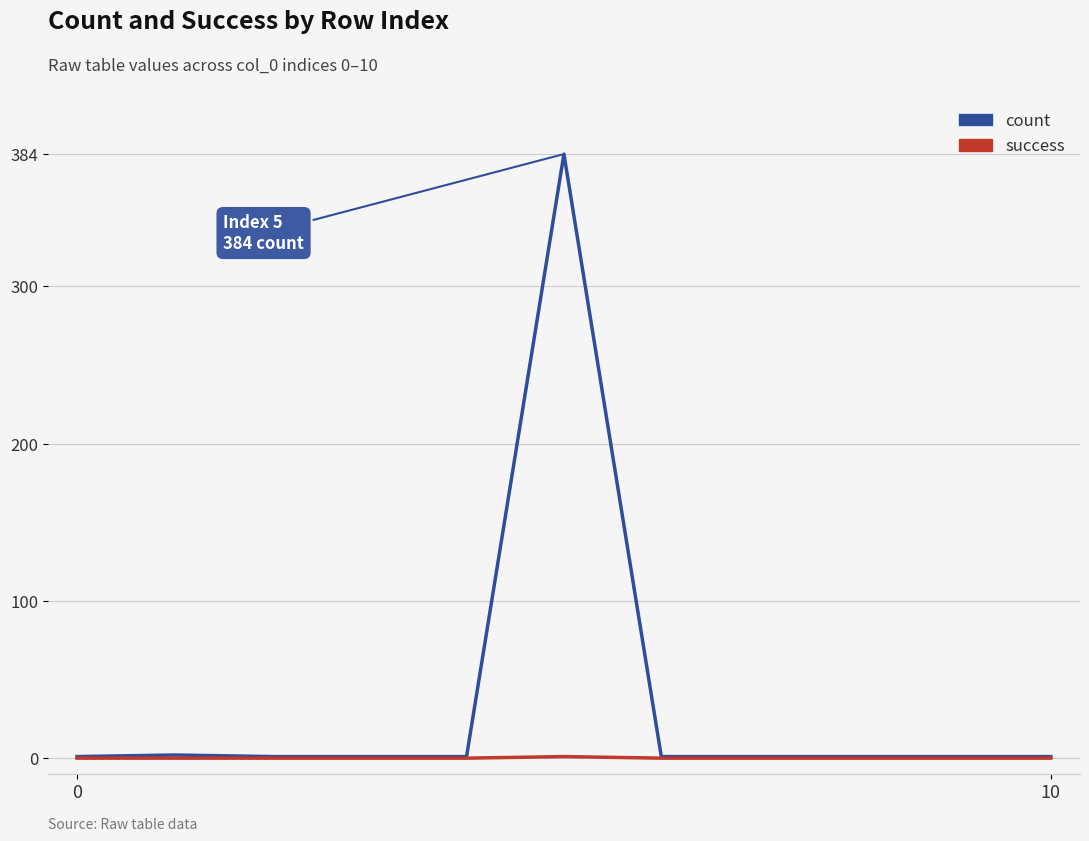

Which series has the largest total across all categories?

count